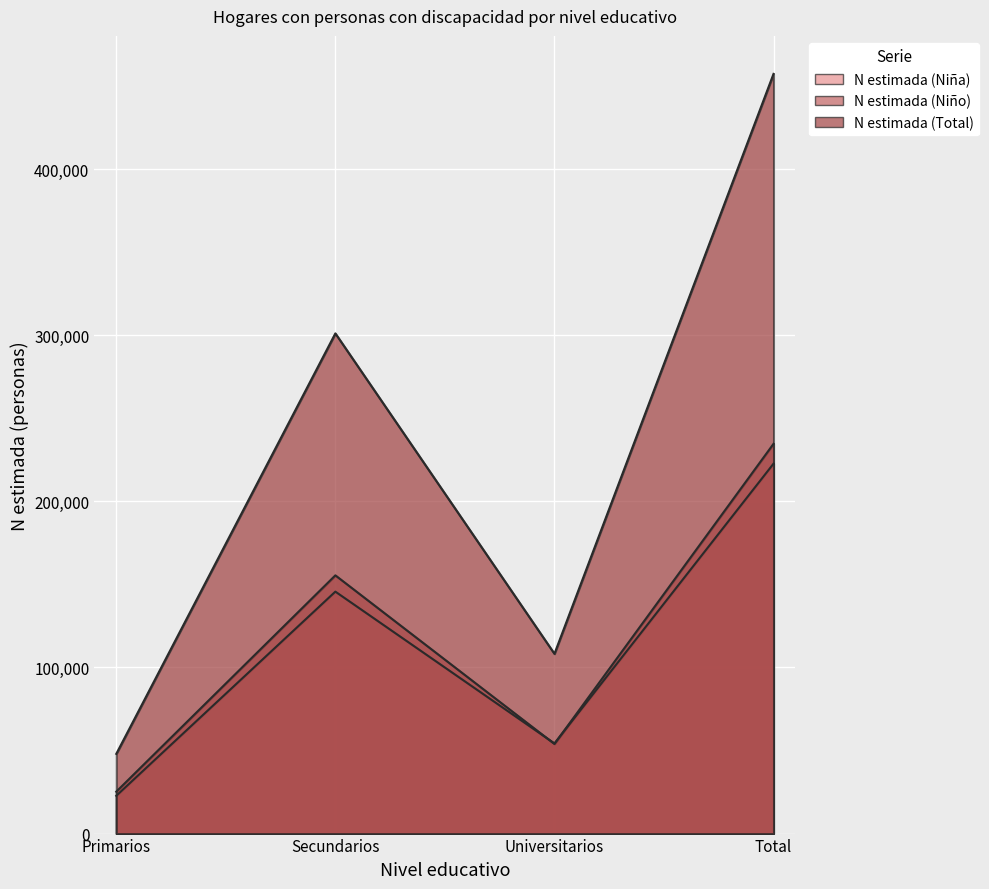

List the labels in order of N estimada (Total) value, largest first.

Total, Secundarios, Universitarios, Primarios